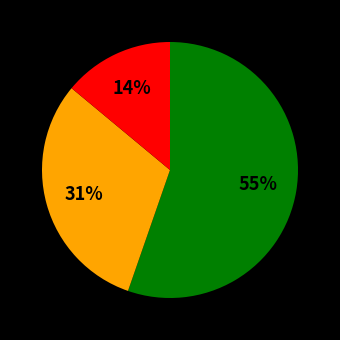

To the nearest percent, what is the difference between the largest and smallest slice percentages?

41%